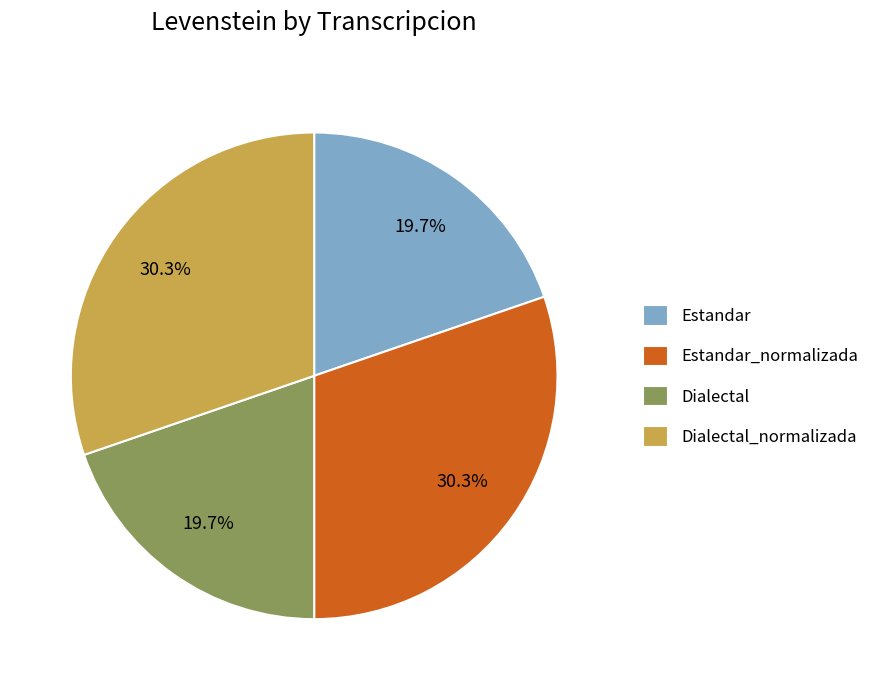

Is there any slice that represents more than half of the pie?

No